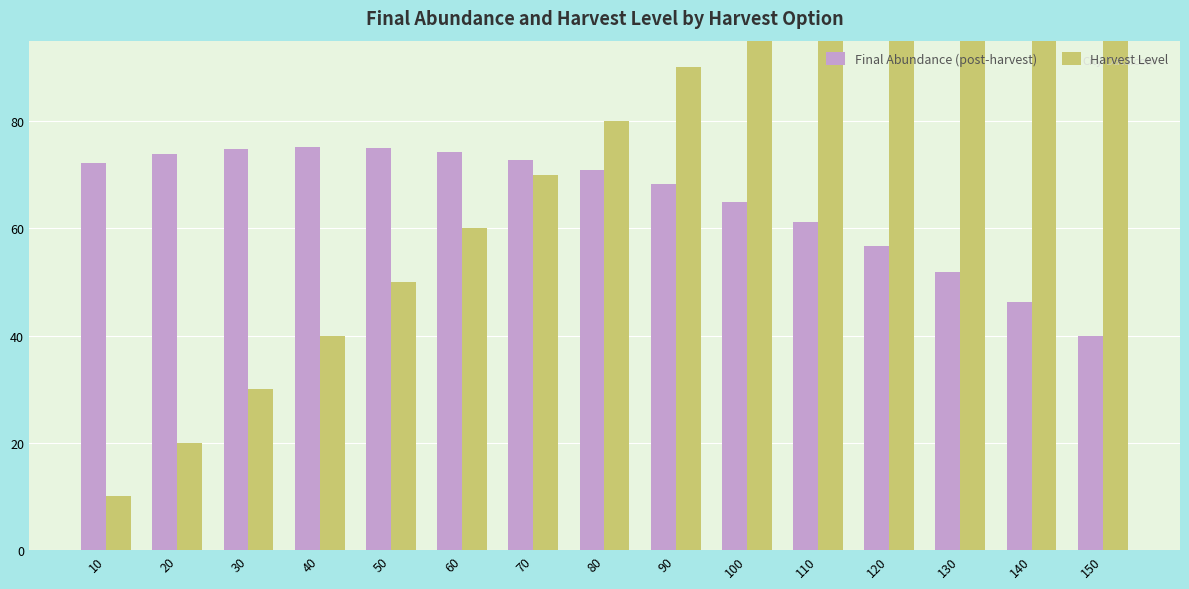

Which series has the largest range (max minus min)?

Harvest Level